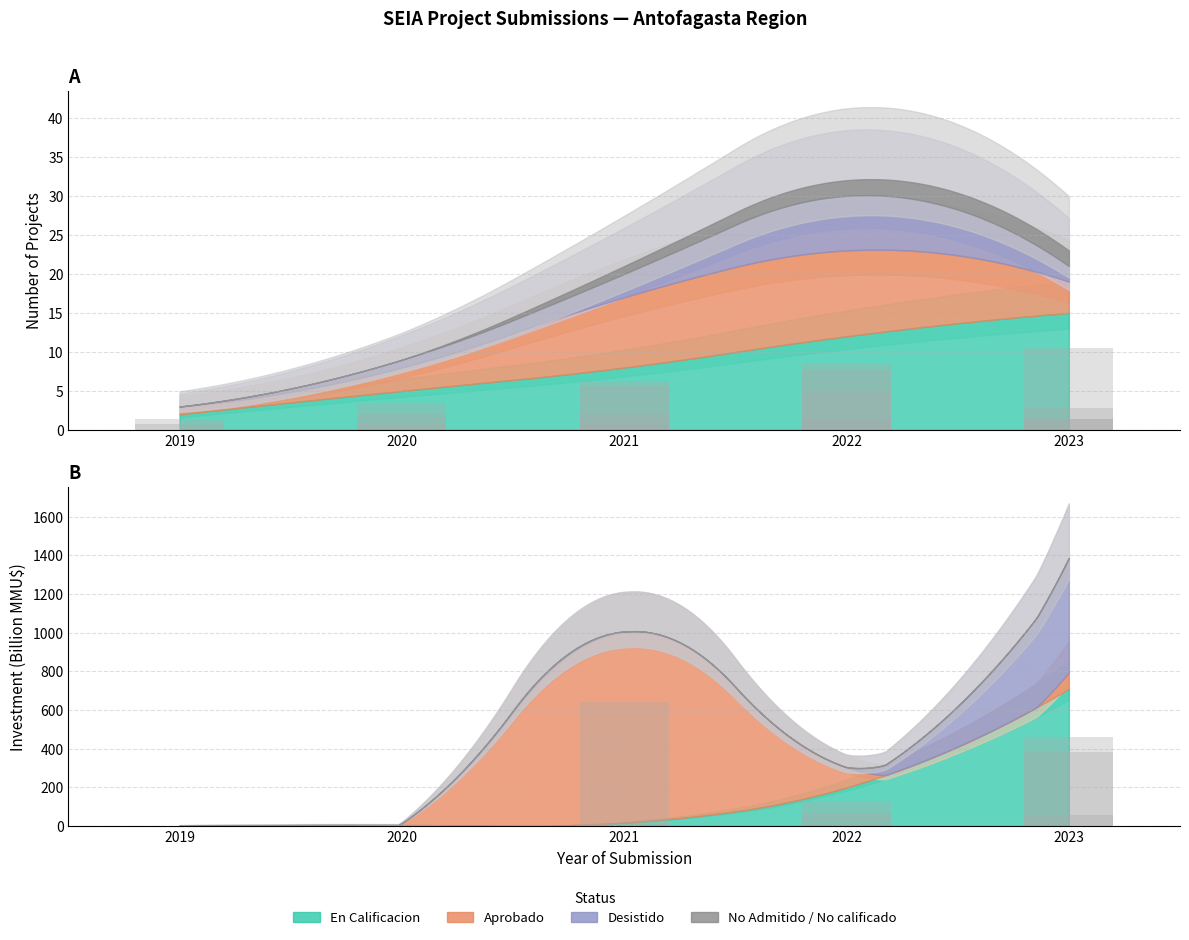

Where does the En Calificacion series first go above 5?

2021